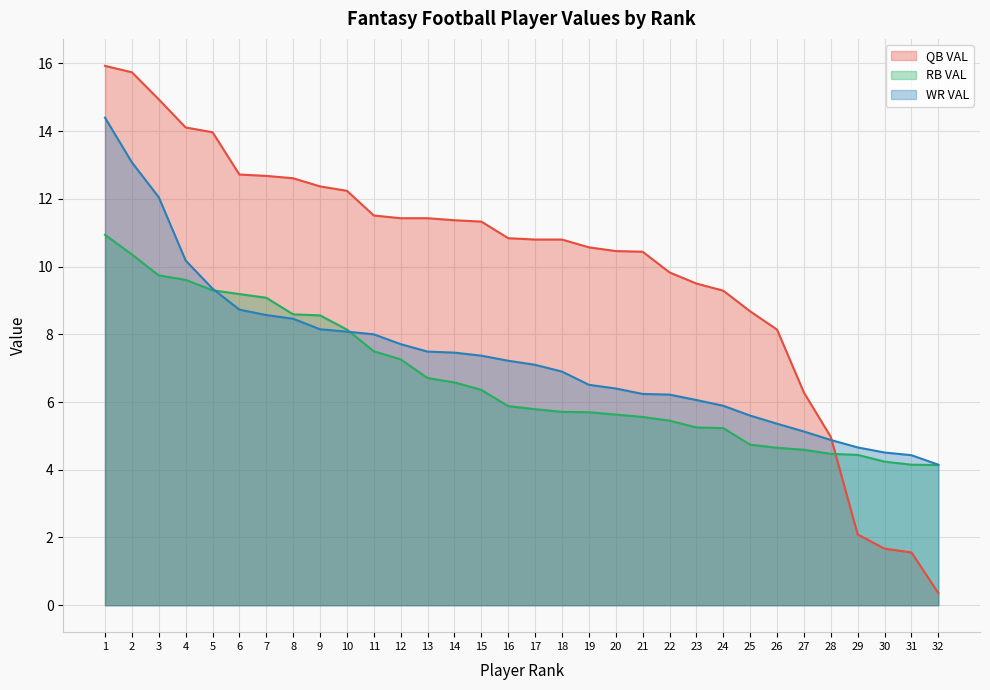

What are all the series names shown in the legend?

QB VAL, RB VAL, WR VAL